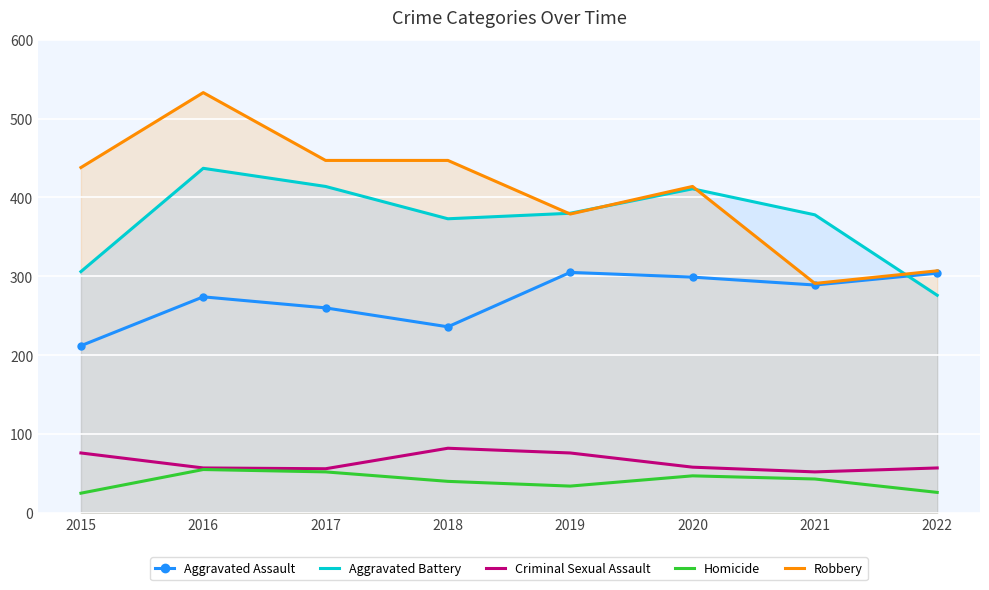

What is the spread (max minus min) of values at 2015?

413